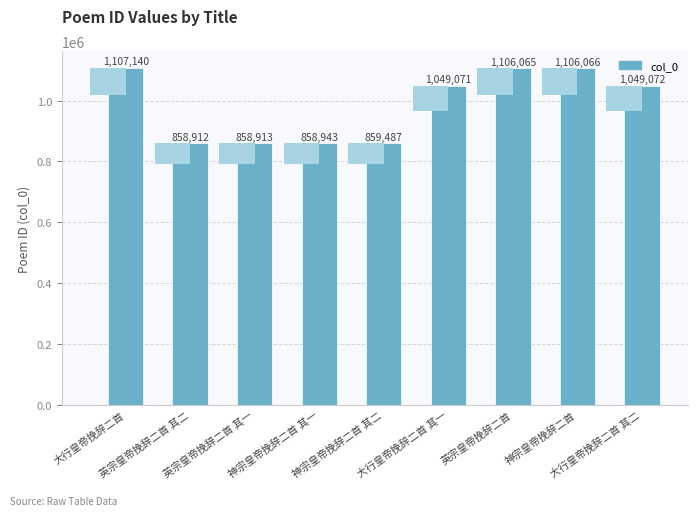

Reading left to right, transcribe all the data shown in this chart.

大行皇帝挽辞二首=1107140	英宗皇帝挽辞二首 其二=858912	英宗皇帝挽辞二首 其一=858913	神宗皇帝挽辞二首 其一=858943	神宗皇帝挽辞二首 其二=859487	大行皇帝挽辞二首 其一=1049071	英宗皇帝挽辞二首=1106065	神宗皇帝挽辞二首=1106066	大行皇帝挽辞二首 其二=1049072